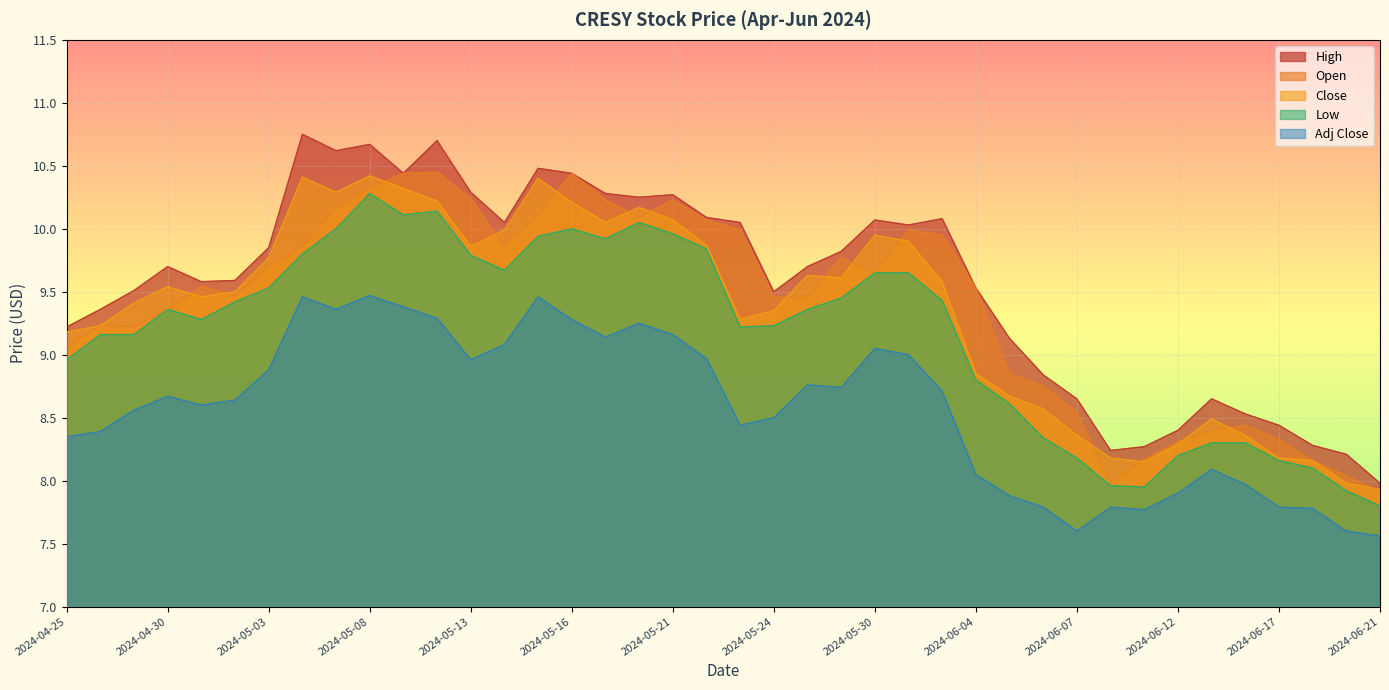

What is the difference between the maximum and minimum values in the Low series?

2.5